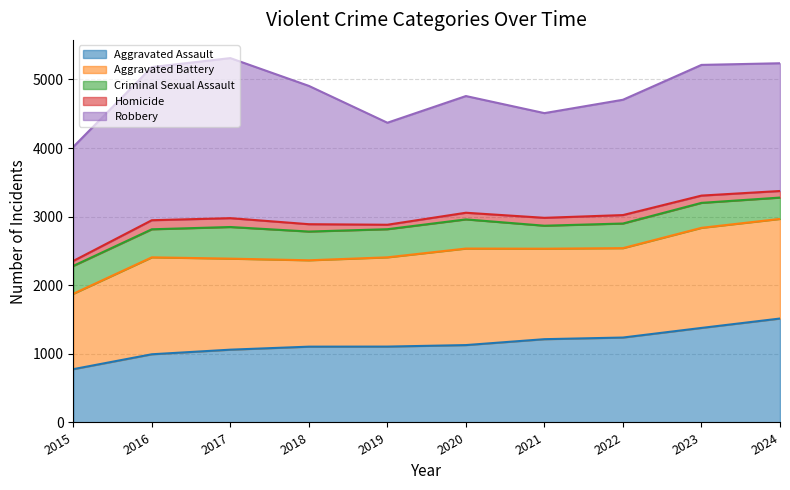

What are all the series names shown in the legend?

Aggravated Assault, Aggravated Battery, Criminal Sexual Assault, Homicide, Robbery